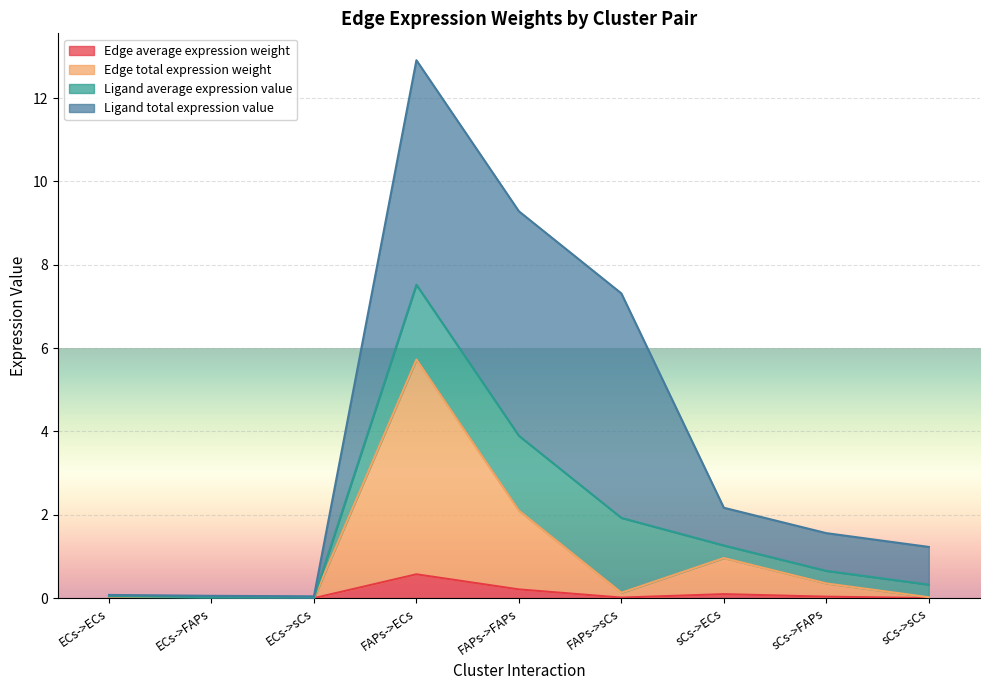

True or false: Edge total expression weight and Edge average expression weight cross at least once.

False